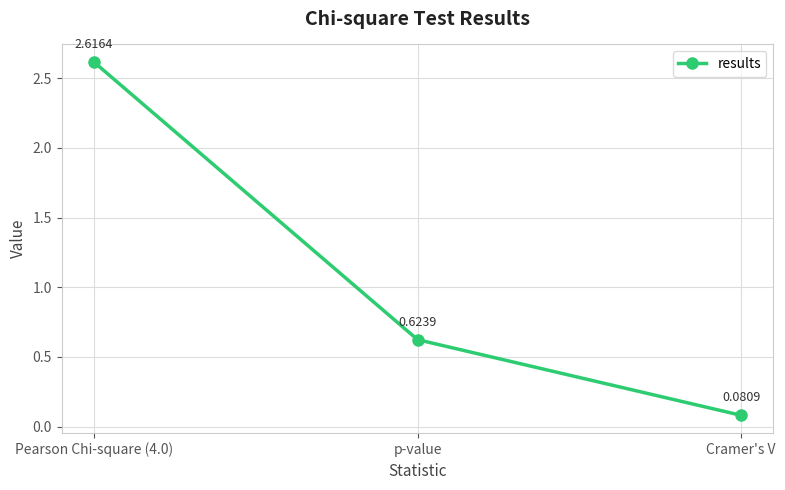

Does the chart have visible grid lines?

Yes